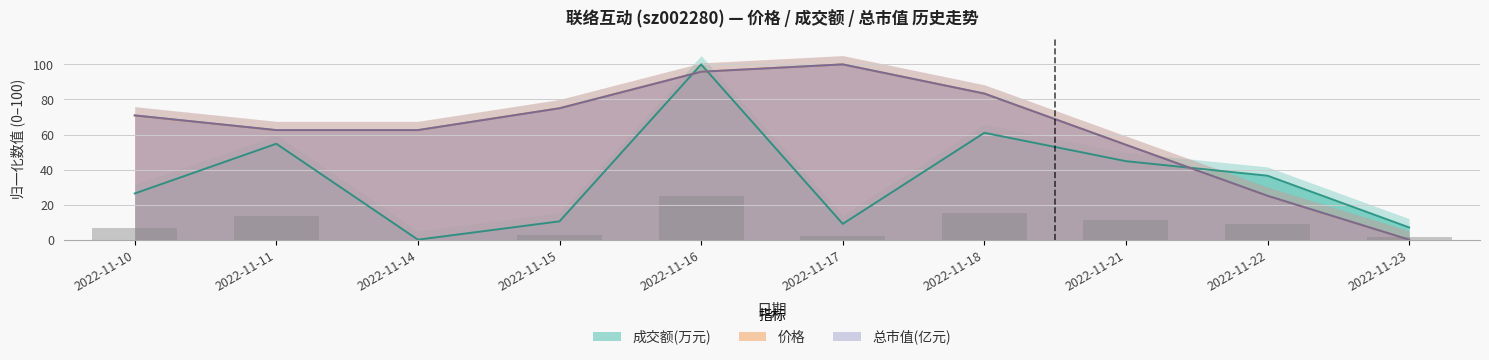

Reading left to right, extract all data points from this chart.

成交额(万元): 26.4	54.7	0.0	10.5	100.0	9.0	61.0	44.8	36.5	7.0
价格: 70.8	62.5	62.5	75.0	95.8	100.0	83.3	54.2	25.0	0.0
总市值(亿元): 70.9	62.5	62.5	75.0	95.8	100.0	83.4	54.1	25.0	0.0